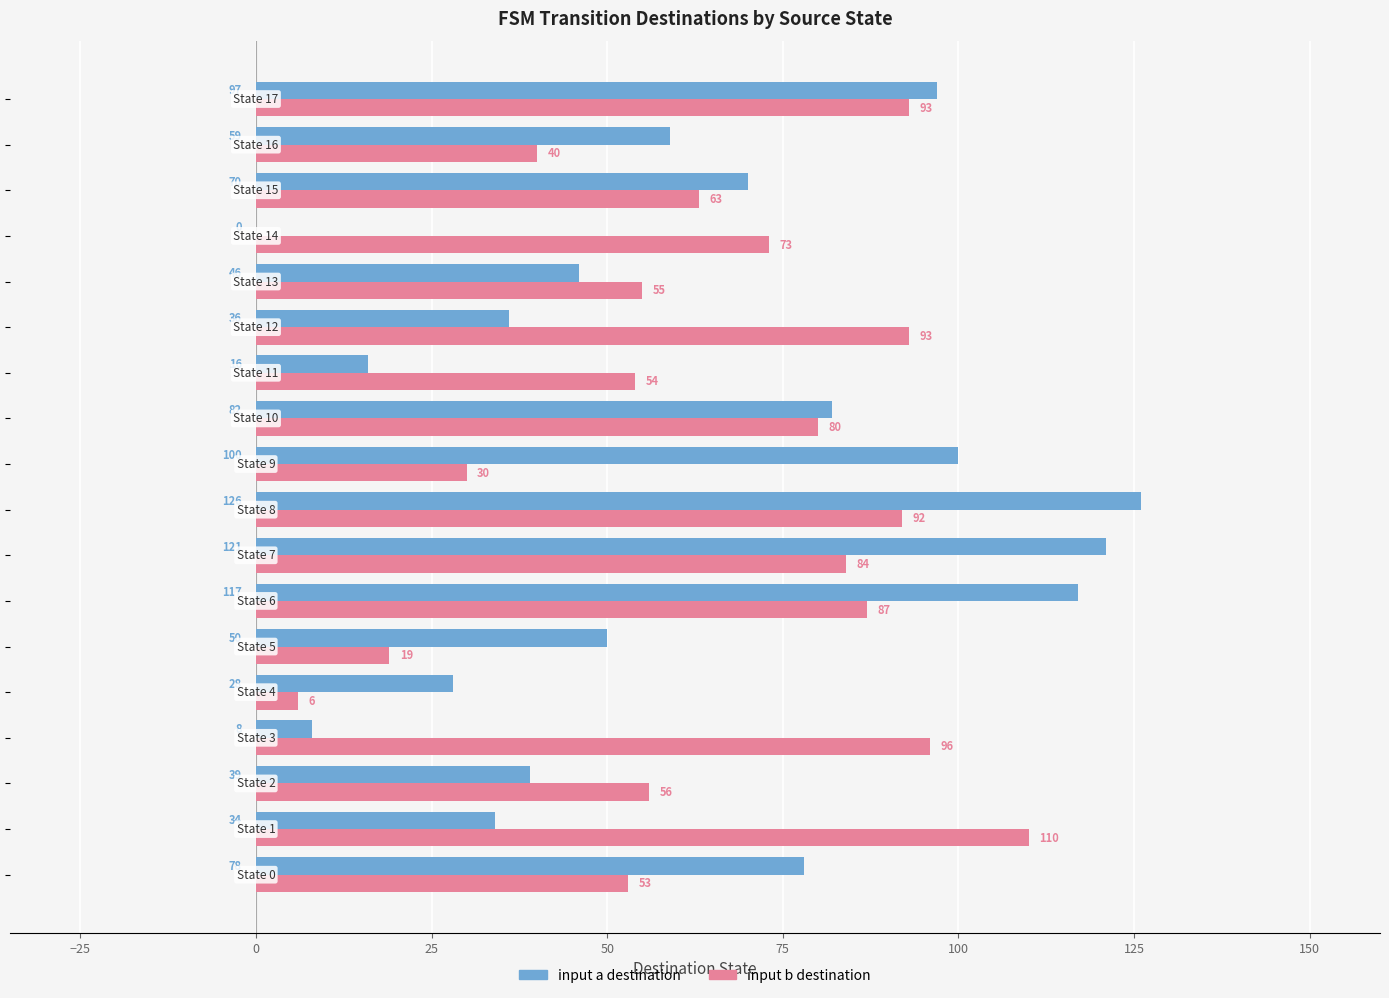

What is the greatest value displayed?

126